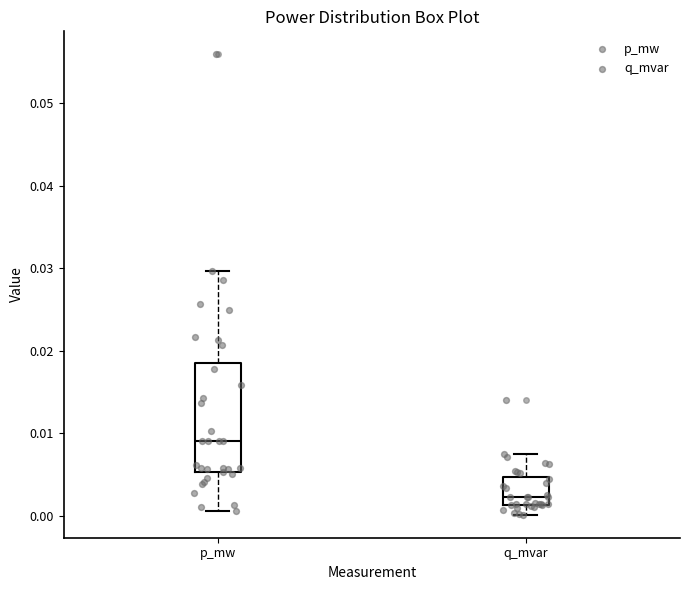

Which box is the tallest, from its lower edge to its upper edge?

p_mw